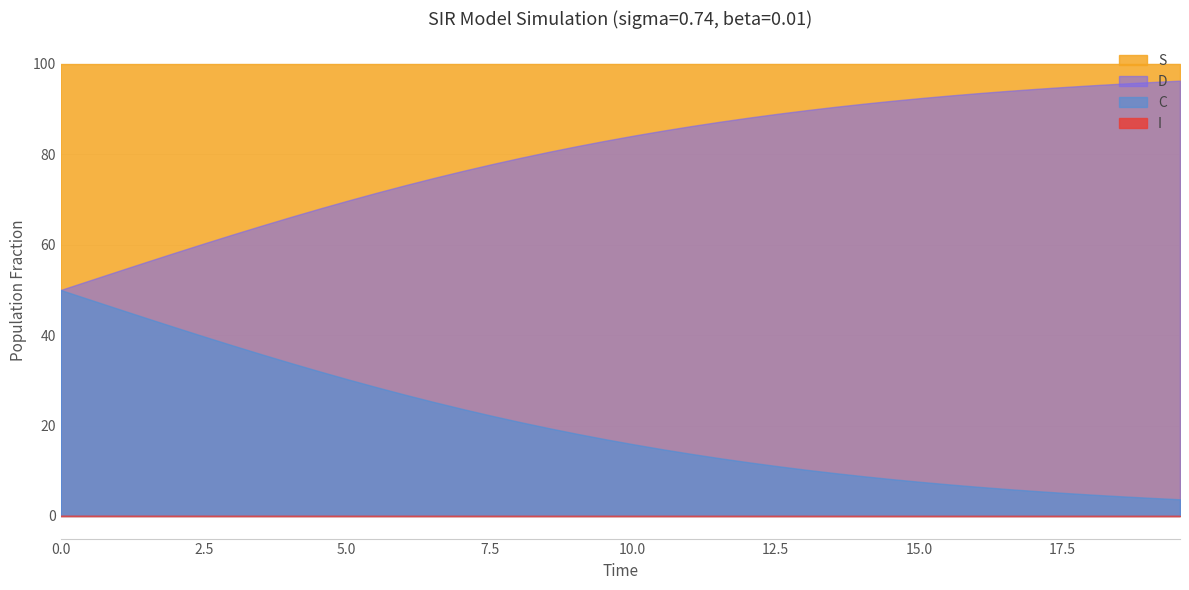

True or false: D and S cross at least once.

False